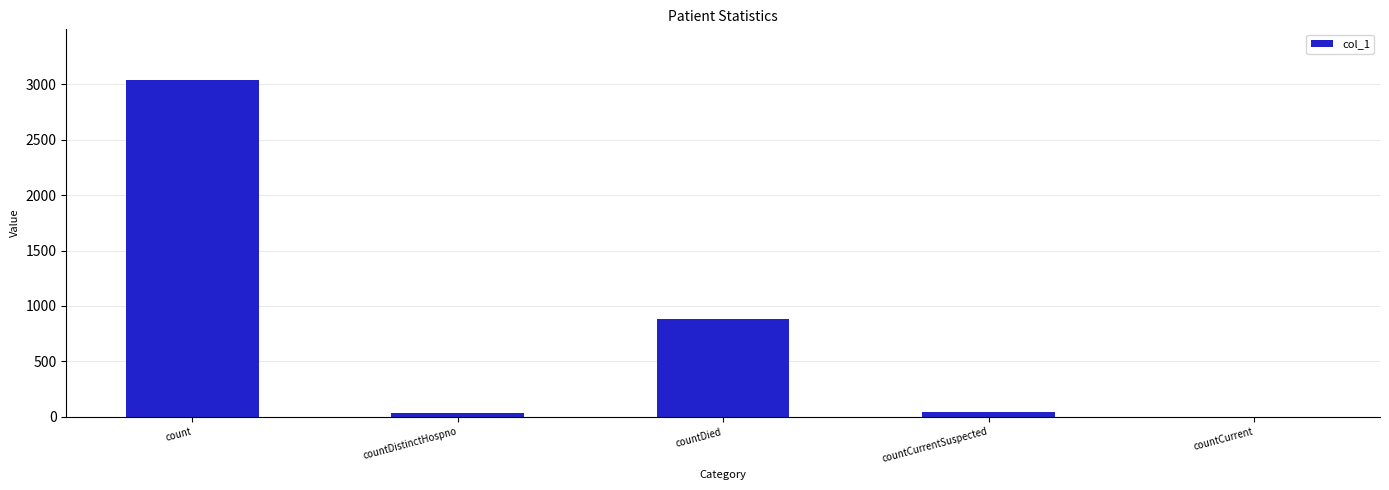

What is the change in value from count to countCurrent?

-3039